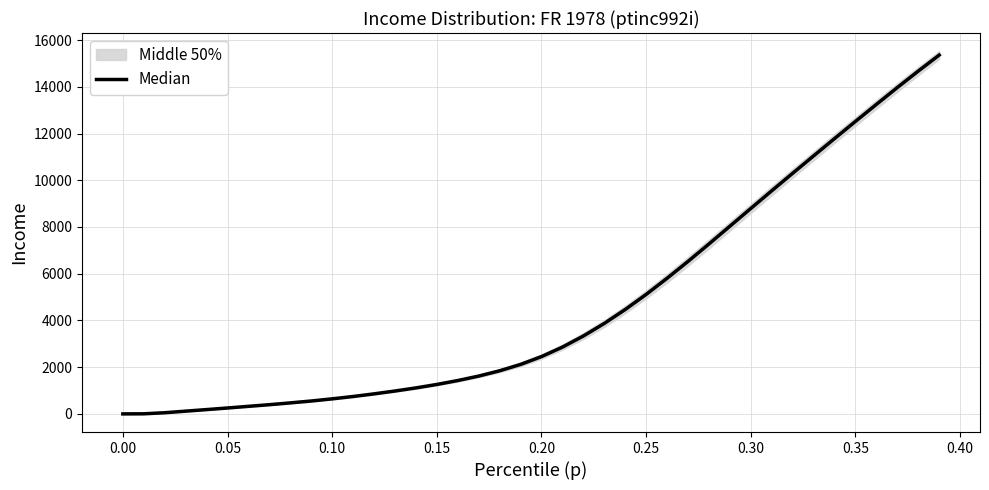

How many data points are above 2452?

20